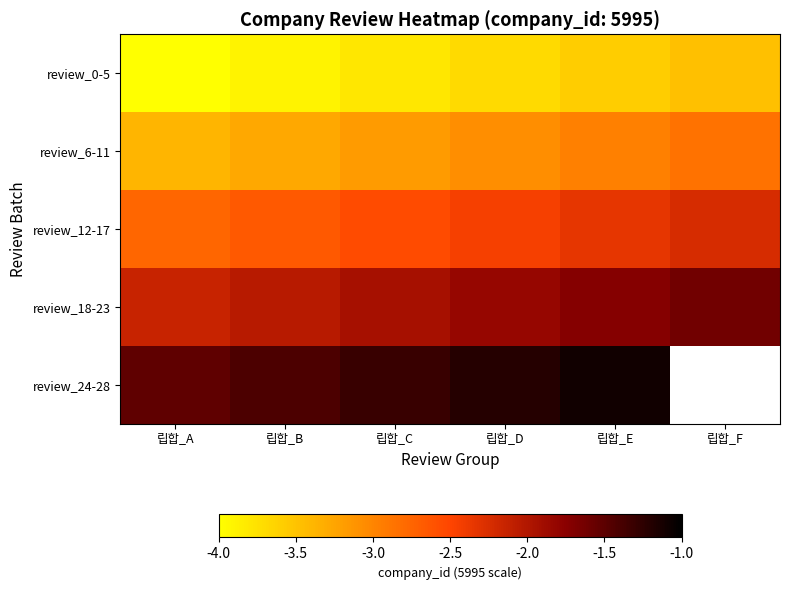

What is the smallest value displayed?

-4.0